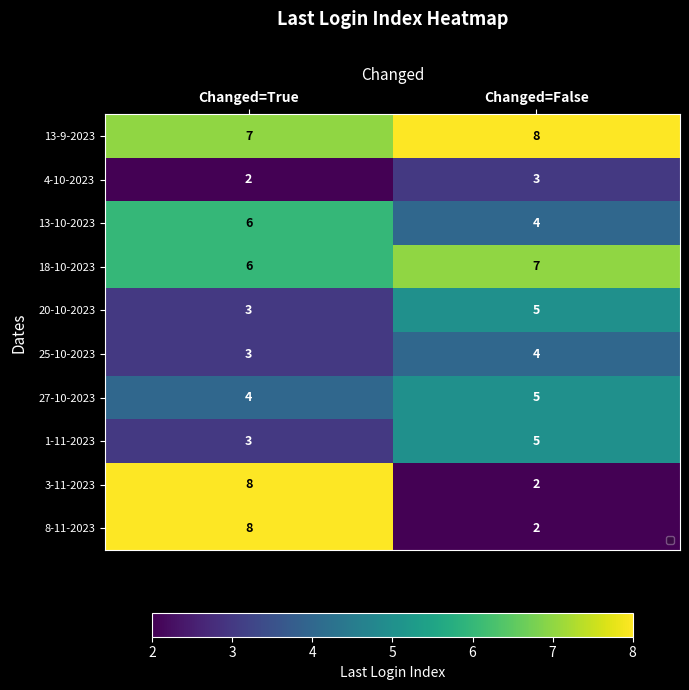

What is the lowest value of the 25-10-2023 series?

3